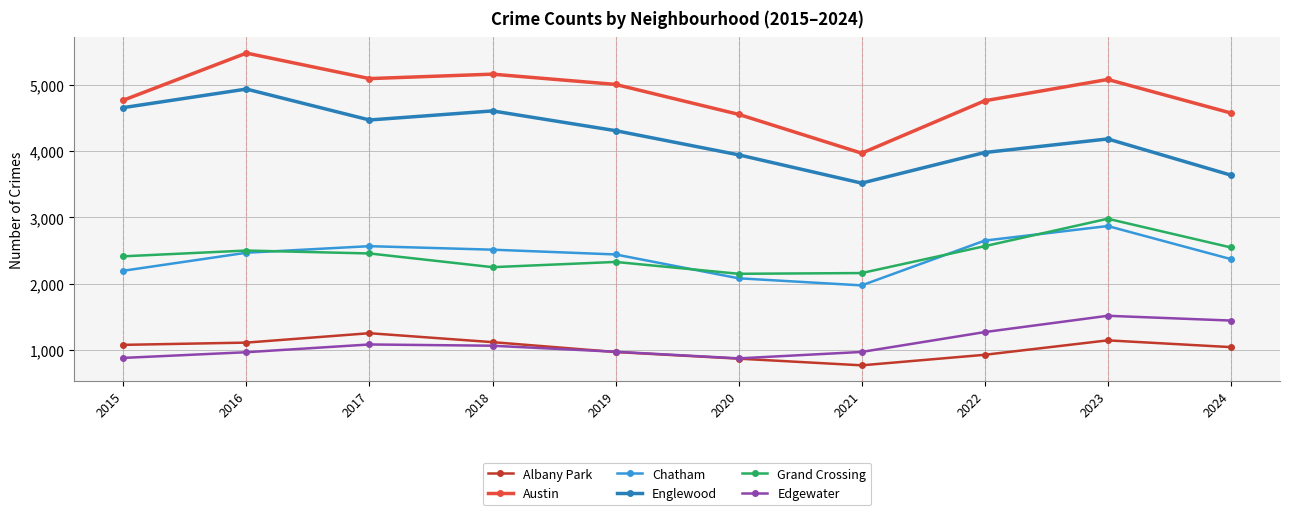

At how many categories does at least one series exceed 3317?

10